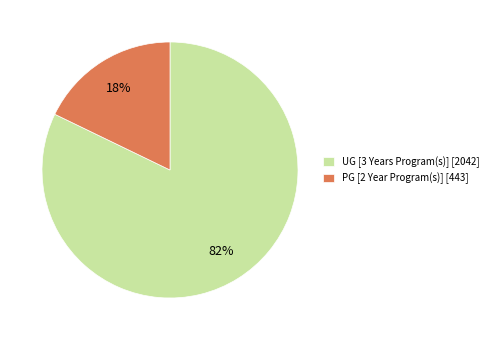

Count the number of slices in the pie.

2